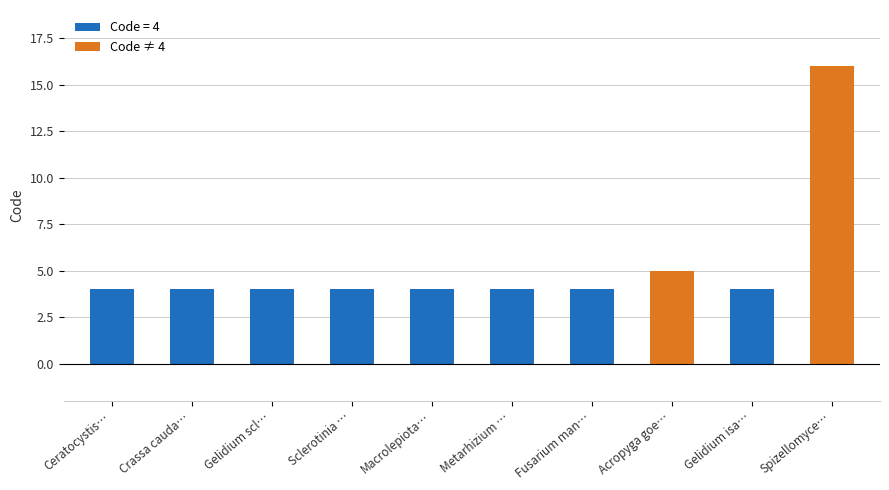

True or false: the data shows 4 at Macrolepiota….

True